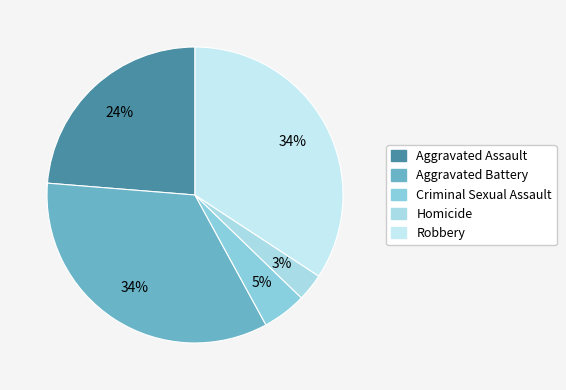

Does Criminal Sexual Assault represent more than half of the total?

No